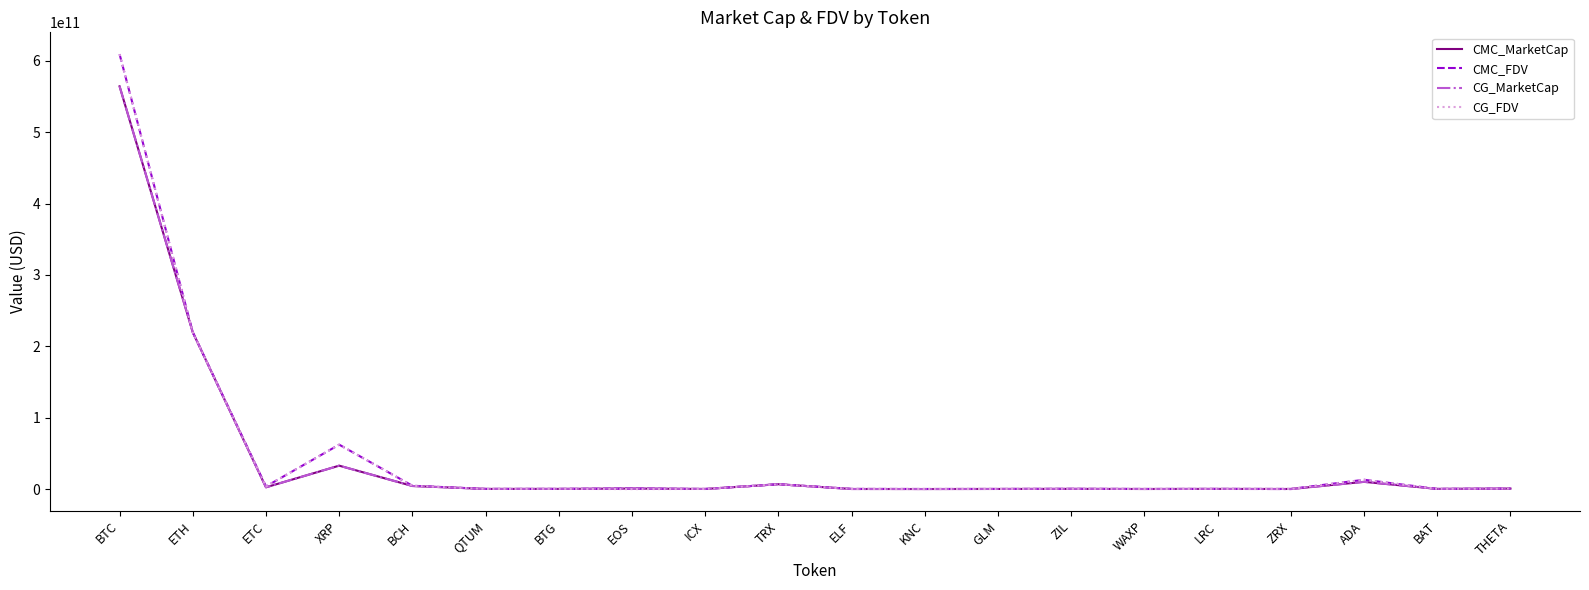

Which series changed the most between ETH and WAXP?

CG_MarketCap